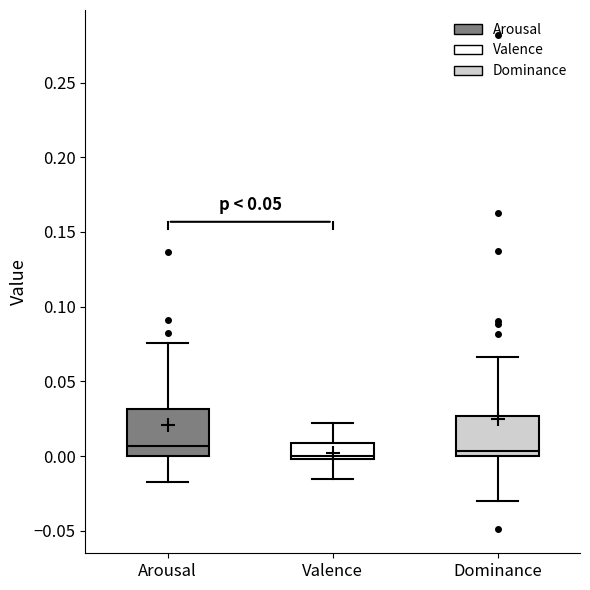

Where does the median line of the box for Arousal sit on the y-axis? The values are not printed on the chart, so give them approximately, as read against the axis.

0.005